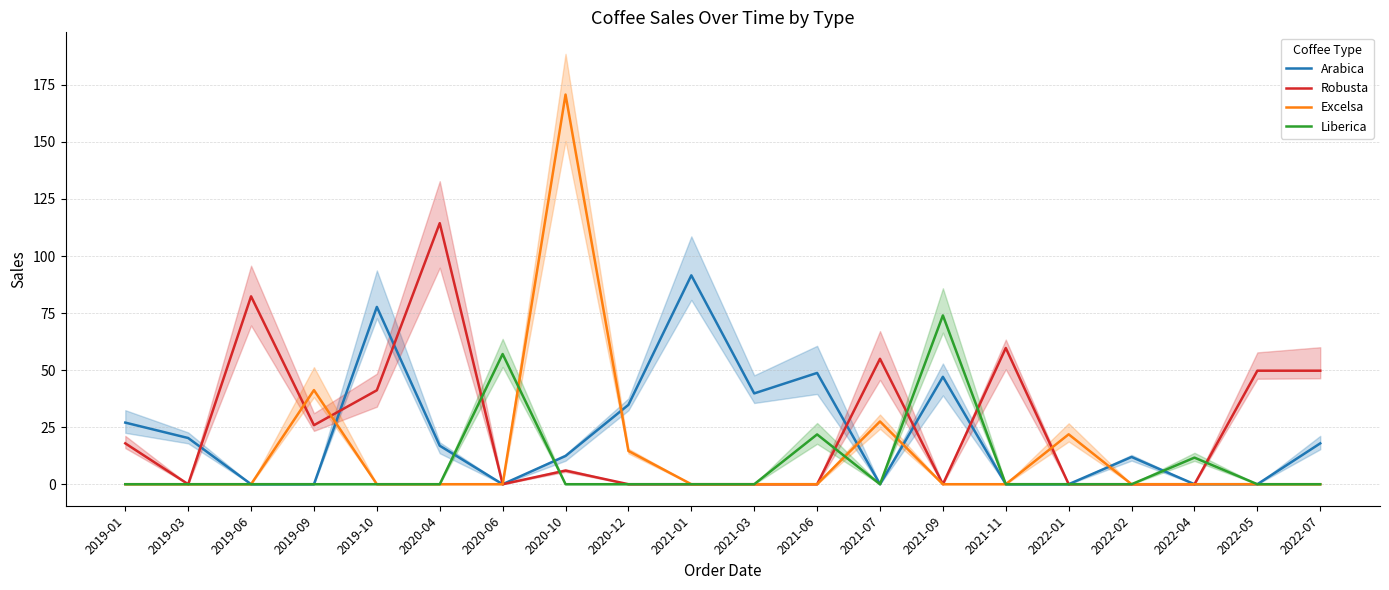

Is it true that Liberica equals 33.7 at 2022-07?

False